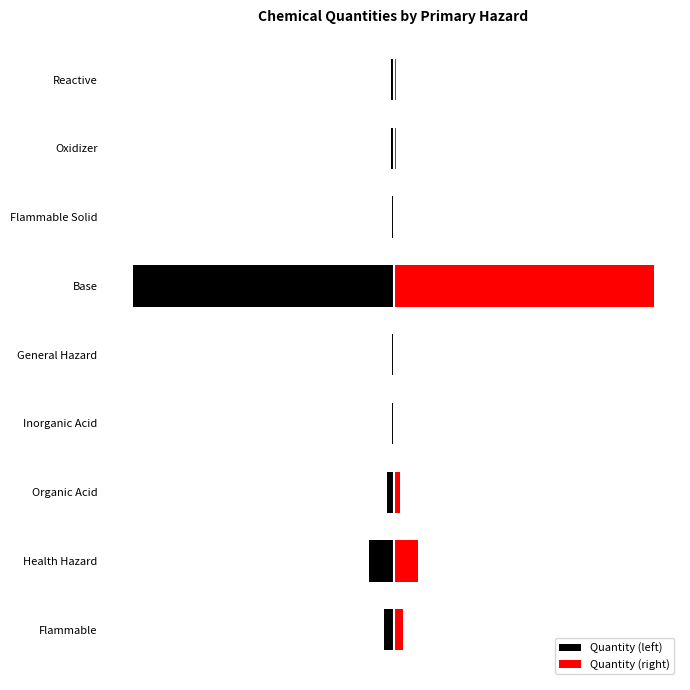

What is the difference between the highest and lowest values at Health Hazard?

597.0